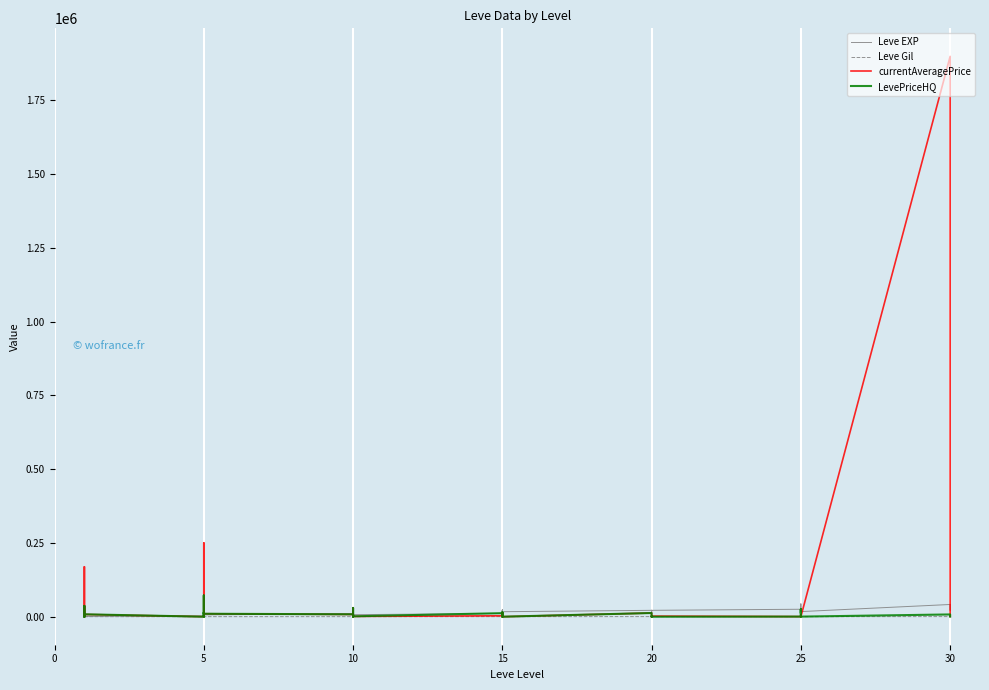

Where do Leve EXP and currentAveragePrice first cross each other?

0 and 5